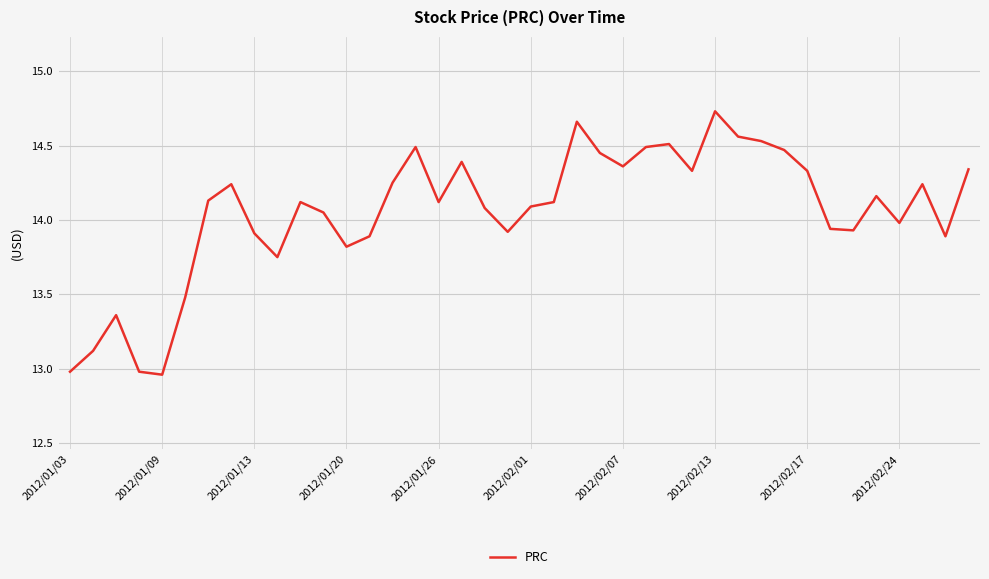

What is the difference between the maximum and minimum values?

1.8